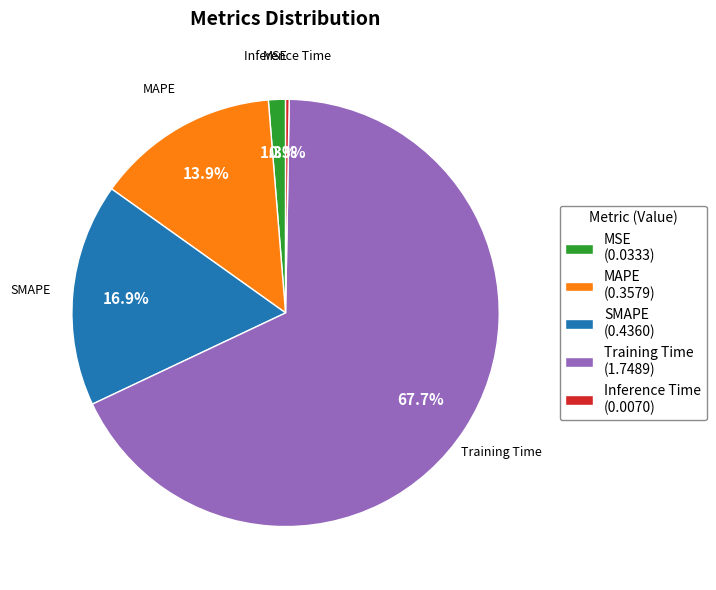

Which category has the biggest portion of the pie?

Training Time